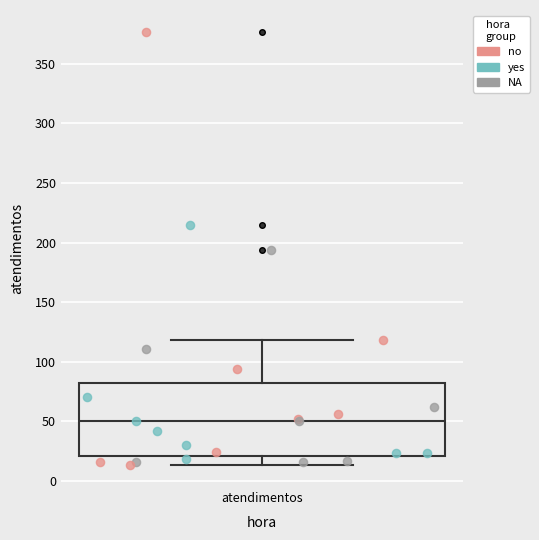

Where is the upper edge of the box for atendimentos on the y-axis? The values are not printed on the chart, so give them approximately, as read against the axis.

80